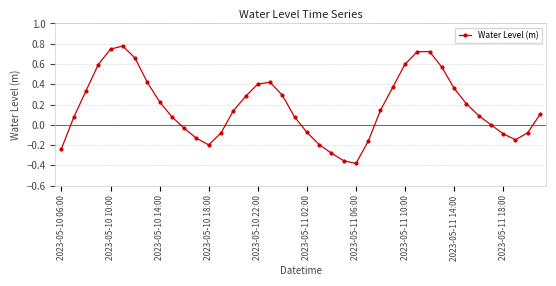

What is the sum of all values?

7.0